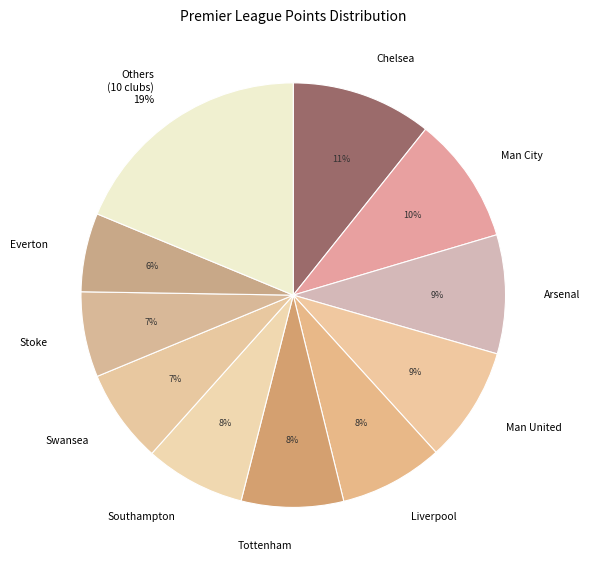

To the nearest percent, what percentage of the pie is Chelsea?

11%